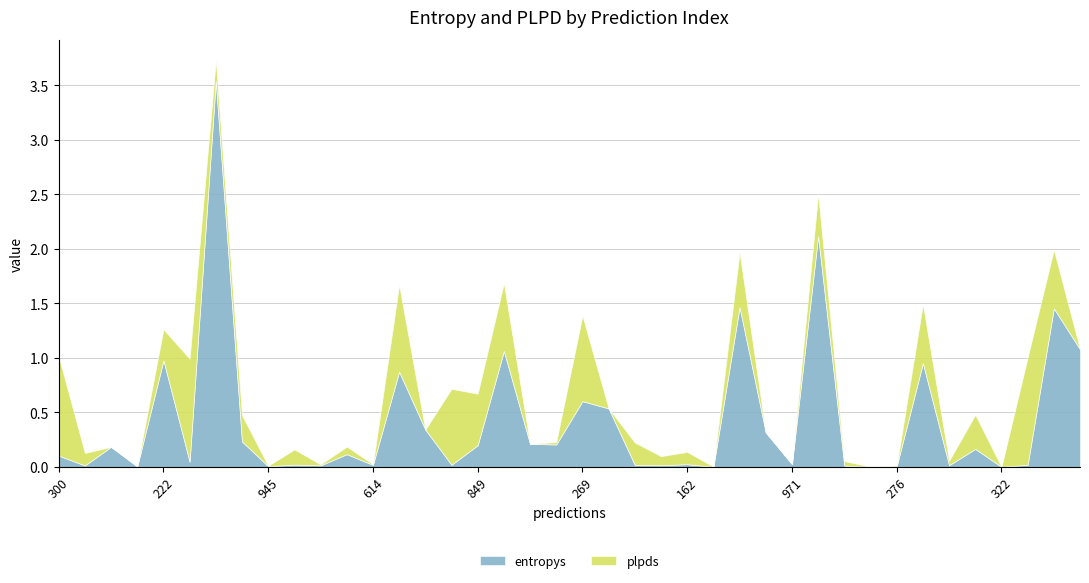

How many intersections are there between plpds and entropys?

19